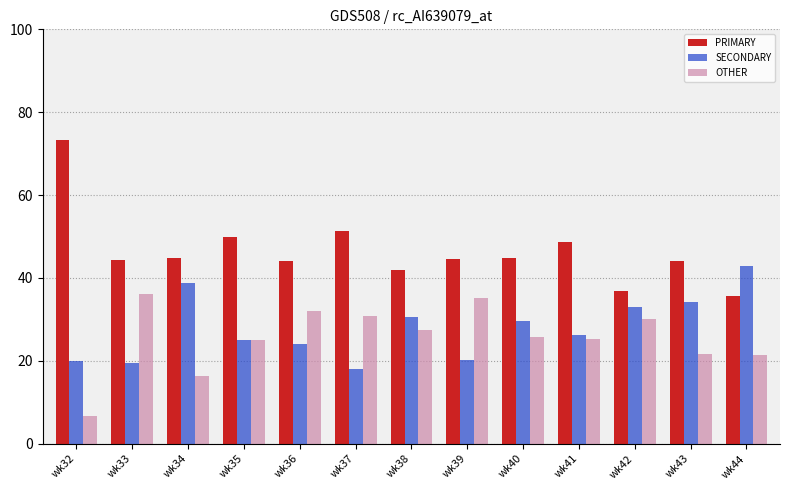

What is the difference between the highest and lowest values at wk37?

33.3